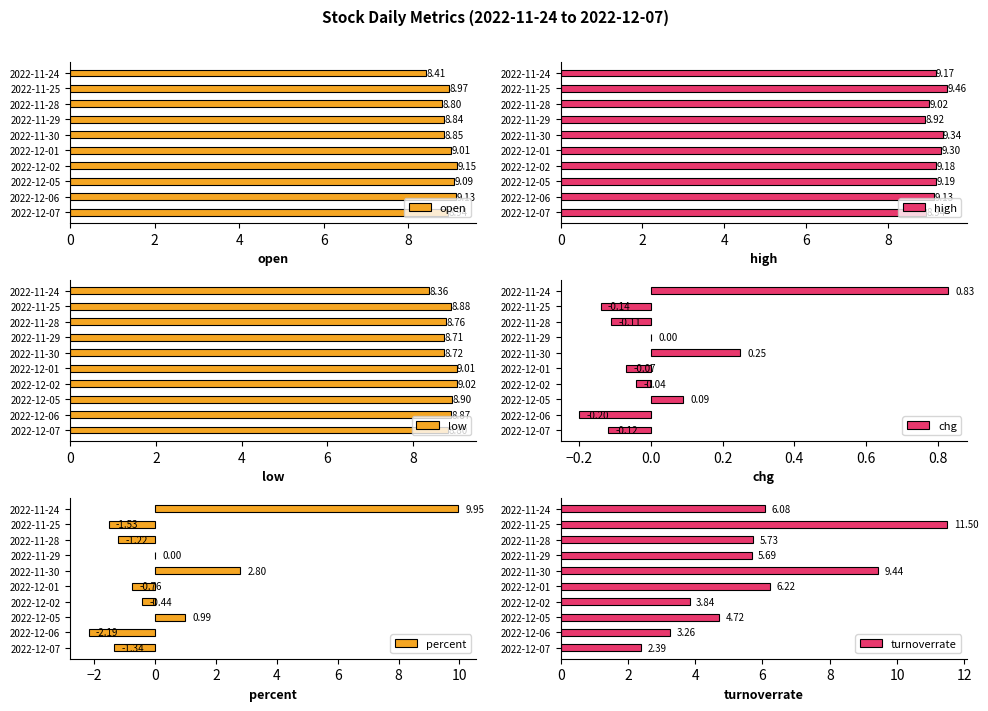

What is the difference between the second highest and second lowest values in the open series?

0.3